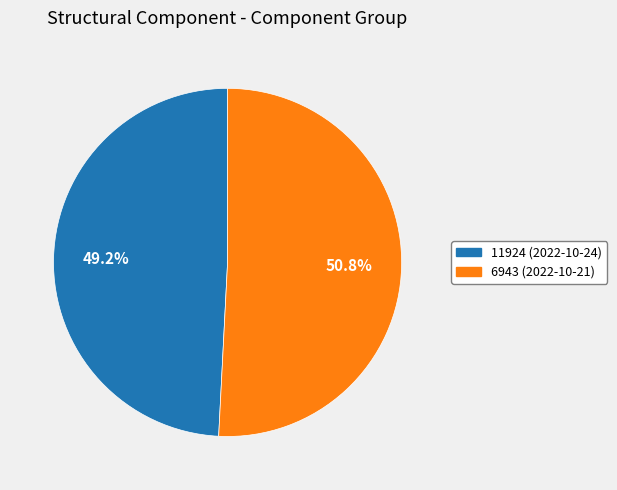

To the nearest percent, what portion does 11924 represent?

49%